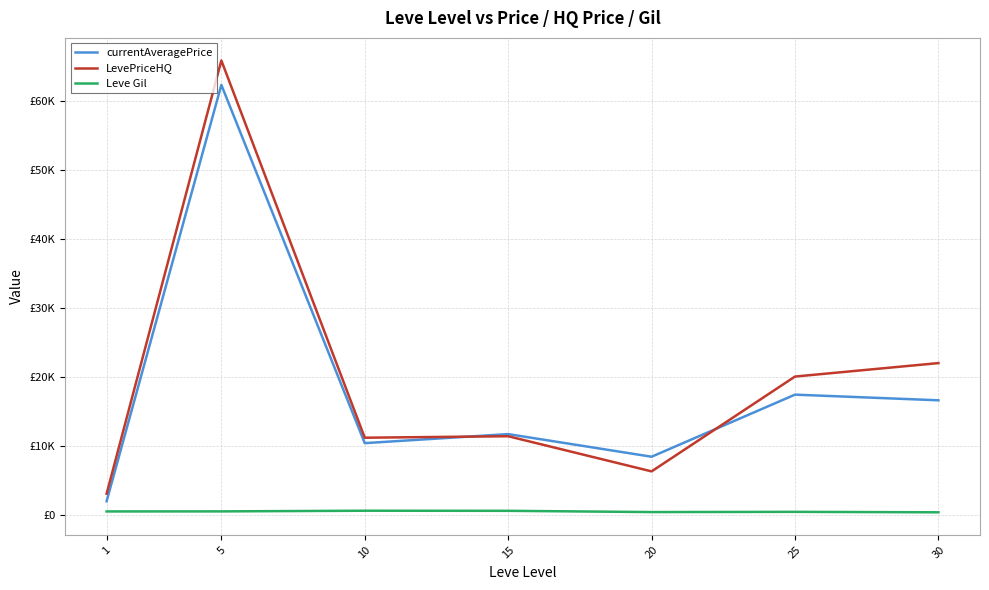

In currentAveragePrice, how many points are lower than both neighbors (excluding endpoints)?

2